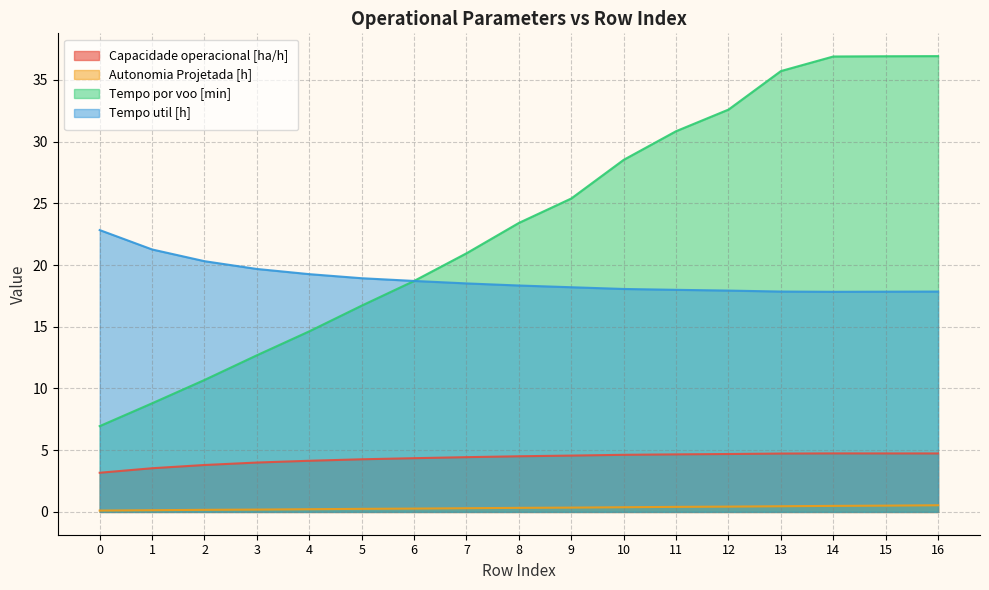

True or false: Autonomia Projetada [h] and Tempo util [h] cross at least once.

False